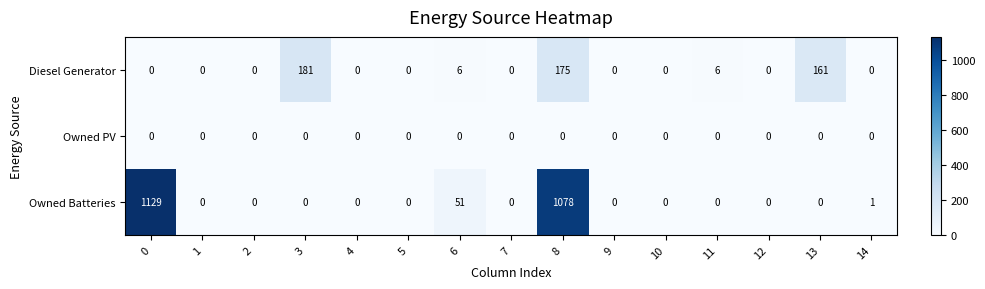

Which series changed the most between 3 and 13?

Diesel Generator